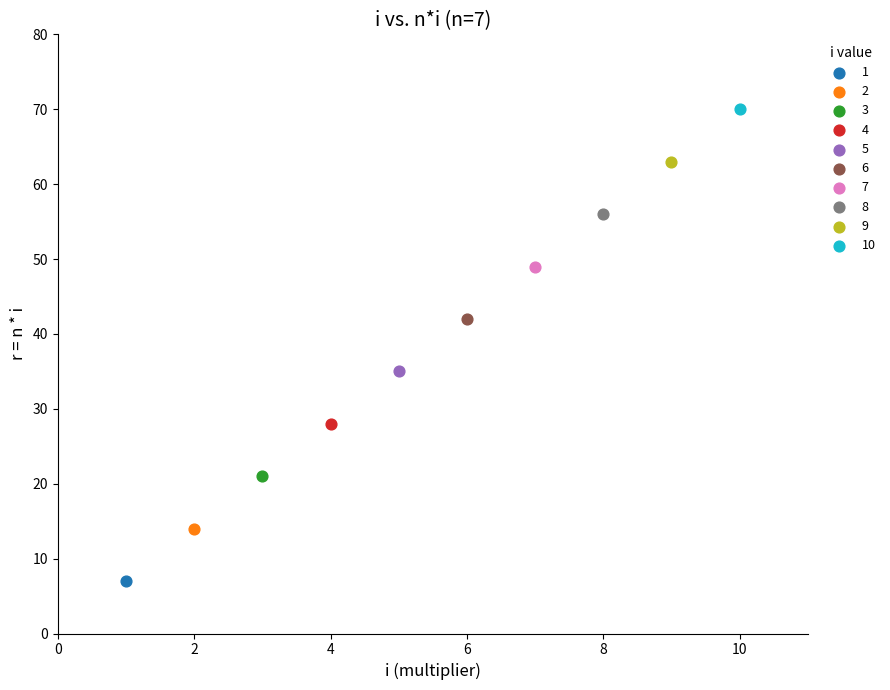

What are all the series names shown in the legend?

1, 2, 3, 4, 5, 6, 7, 8, 9, 10